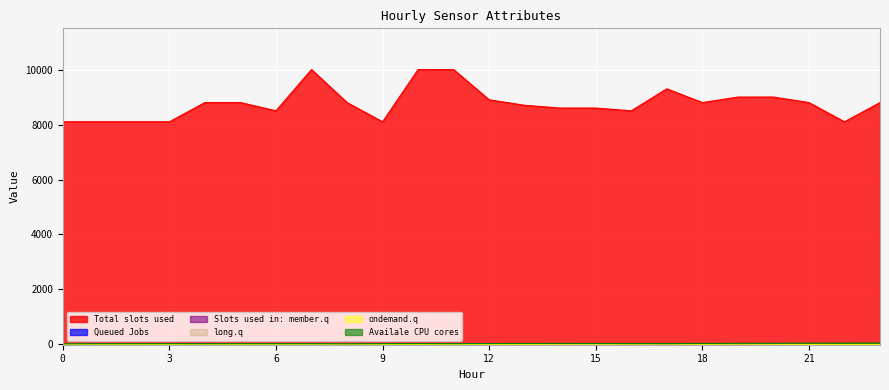

Reading left to right, list all the values displayed in this chart.

ATT8: 0=8100.0	1=8100.0	2=8100.0	3=8100.0	4=8800.0	5=8800.0	6=8500.0	7=10000.0	8=8800.0	9=8100.0	10=10000.0	11=10000.0	12=8900.0	13=8700.0	14=8600.0	15=8600.0	16=8500.0	17=9300.0	18=8800.0	19=9000.0	20=9000.0	21=8800.0	22=8100.0	23=8800.0
ATT9: 0=-10.0	1=12.1	2=-10.0	3=5.1	4=18.6	5=-10.0	6=-10.0	7=-6.6	8=19.9	9=24.7	10=18.2	11=17.2	12=16.2	13=8.4	14=23.2	15=24.4	16=22.9	17=25.9	18=26.2	19=26.9	20=22.9	21=-10.0	22=-5.9	23=-10.0
ATT10: 0=-10.0	1=-2.4	2=-10.0	3=-10.0	4=-6.1	5=-10.0	6=-10.0	7=14.9	8=14.1	9=9.1	10=7.7	11=6.6	12=-8.7	13=1.9	14=15.5	15=16.1	16=19.1	17=21.1	18=23.2	19=18.5	20=6.3	21=-10.0	22=-10.0	23=-10.0
ATT11: 0=-10.0	1=-8.4	2=-10.0	3=-7.8	4=-4.8	5=-10.0	6=-10.0	7=-0.9	8=12.2	9=8.2	10=7.0	11=7.1	12=-8.4	13=3.0	14=11.3	15=8.3	16=16.4	17=19.2	18=18.8	19=16.6	20=8.0	21=-10.0	22=-10.0	23=-10.0
ATT12: 0=2.8	1=3.5	2=3.1	3=2.0	4=2.6	5=2.9	6=4.5	7=6.9	8=4.9	9=3.3	10=5.3	11=5.5	12=4.4	13=5.9	14=10.5	15=10.7	16=11.6	17=13.3	18=6.9	19=13.1	20=8.8	21=5.4	22=4.1	23=5.1
ATT14: 0=21.0	1=26.7	2=27.0	3=27.1	4=25.4	5=27.1	6=27.0	7=27.4	8=23.1	9=28.5	10=30.6	11=29.0	12=30.8	13=34.3	14=37.8	15=34.4	16=34.8	17=33.7	18=37.4	19=39.1	20=43.0	21=46.5	22=49.3	23=51.4